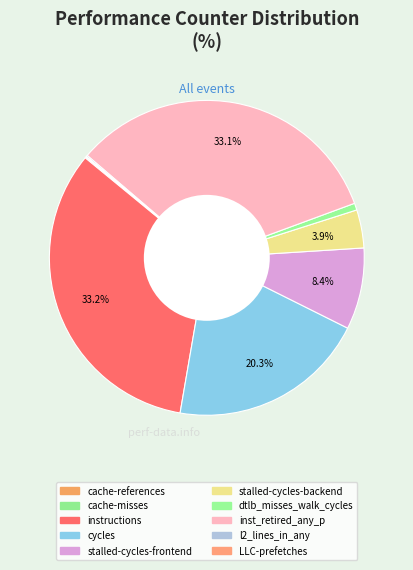

To the nearest percent, what is the combined percentage of stalled-cycles-backend and cycles?

24%